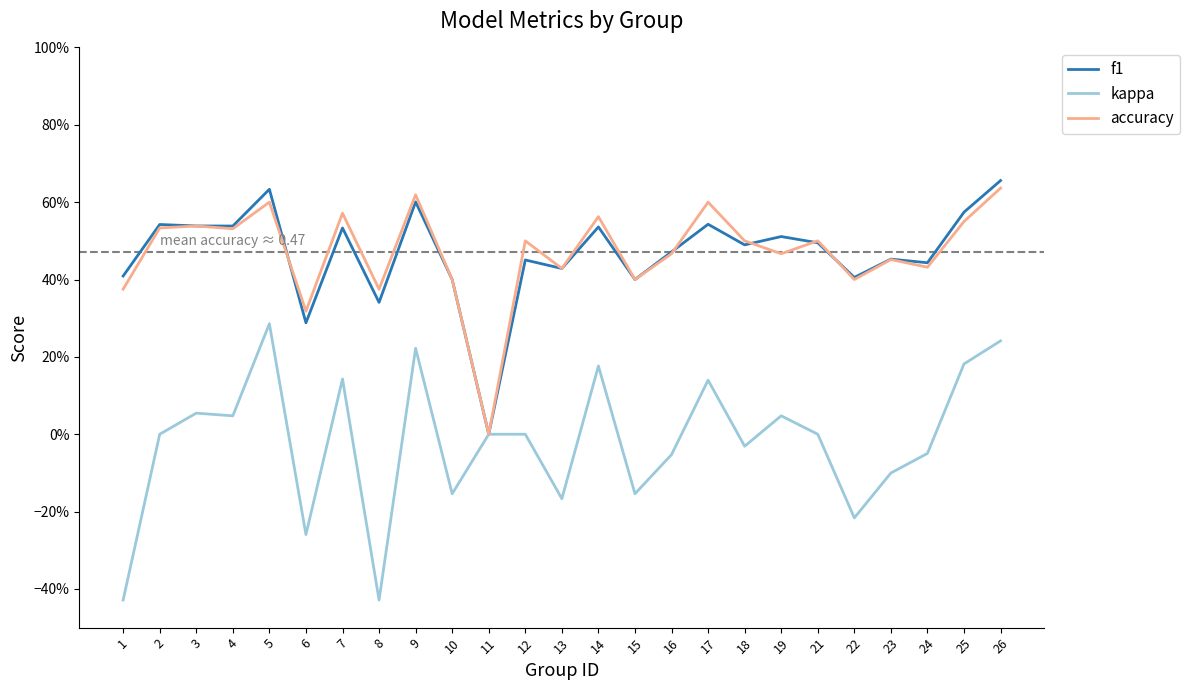

Which category has the highest value in the kappa series?

5